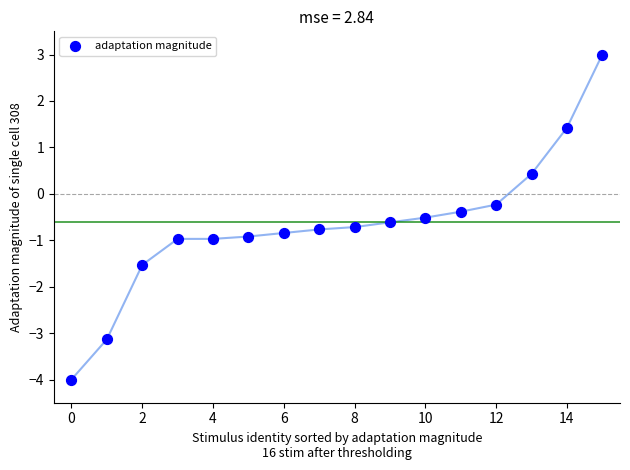

What is the range of Y values (max minus min)?

7.0